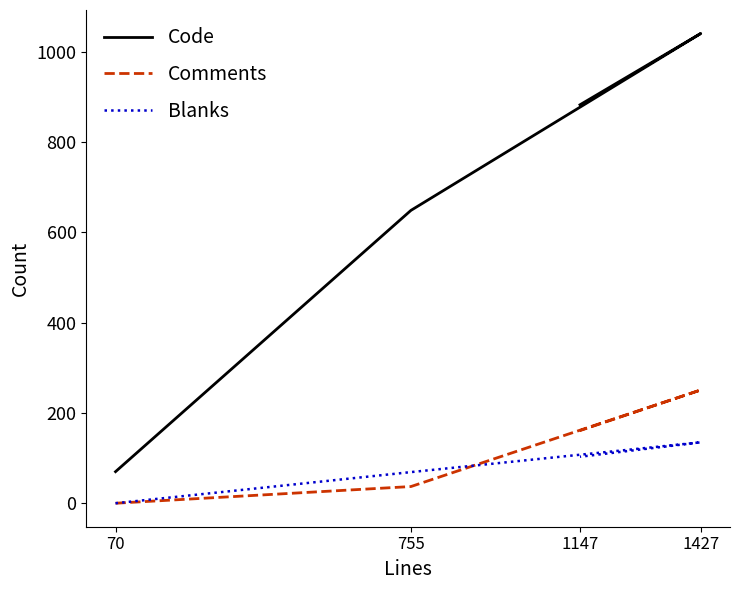

How many series are shown in this chart?

3